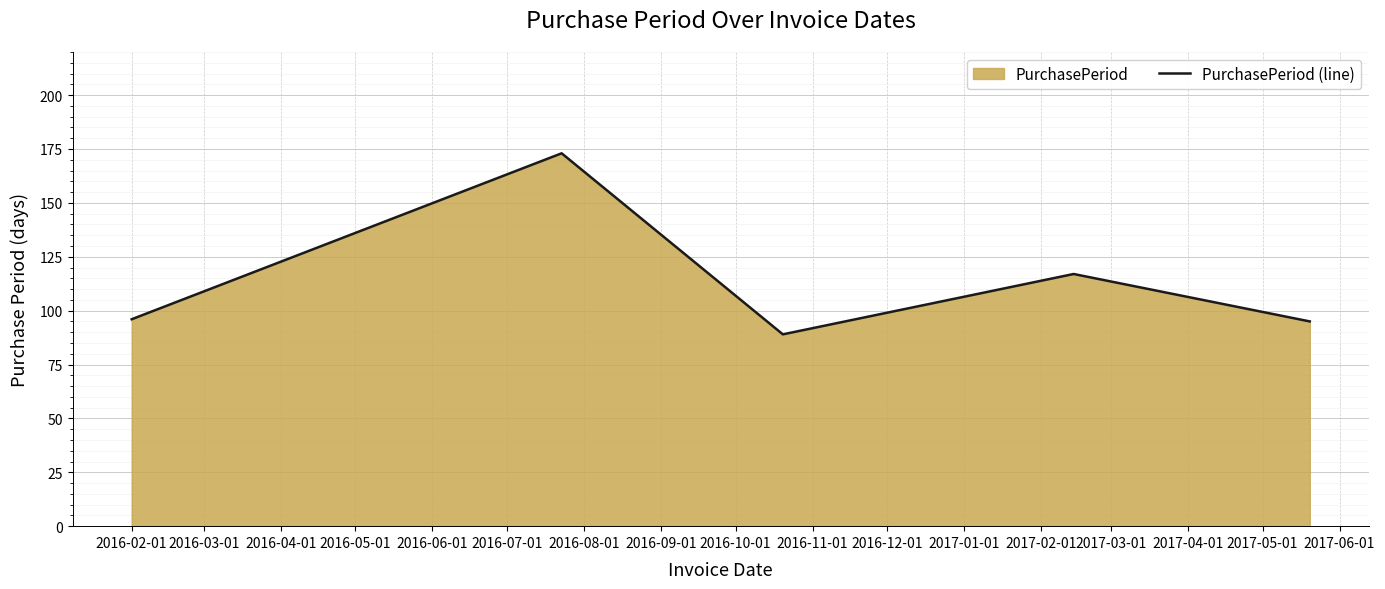

What is the minimum value shown in the chart?

89